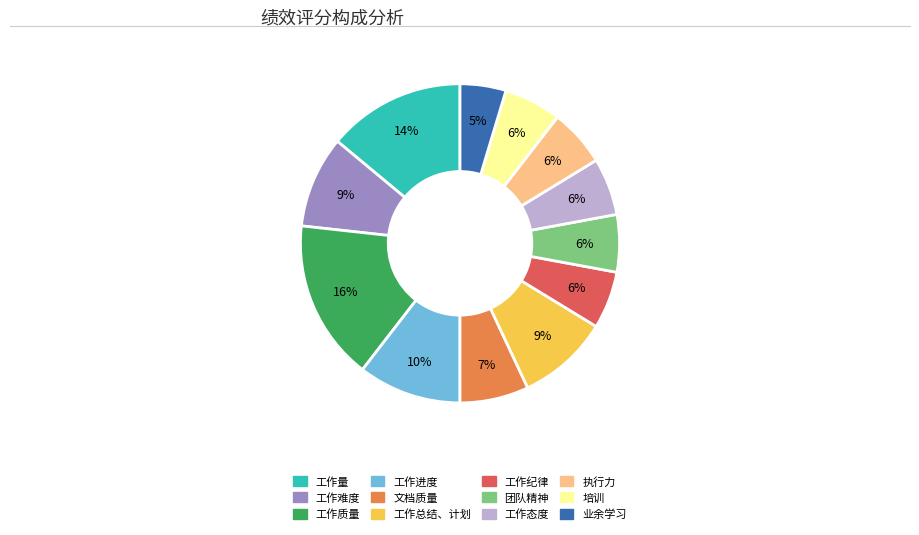

The 工作总结、计划 slice represents 9% of the pie. True or false?

True